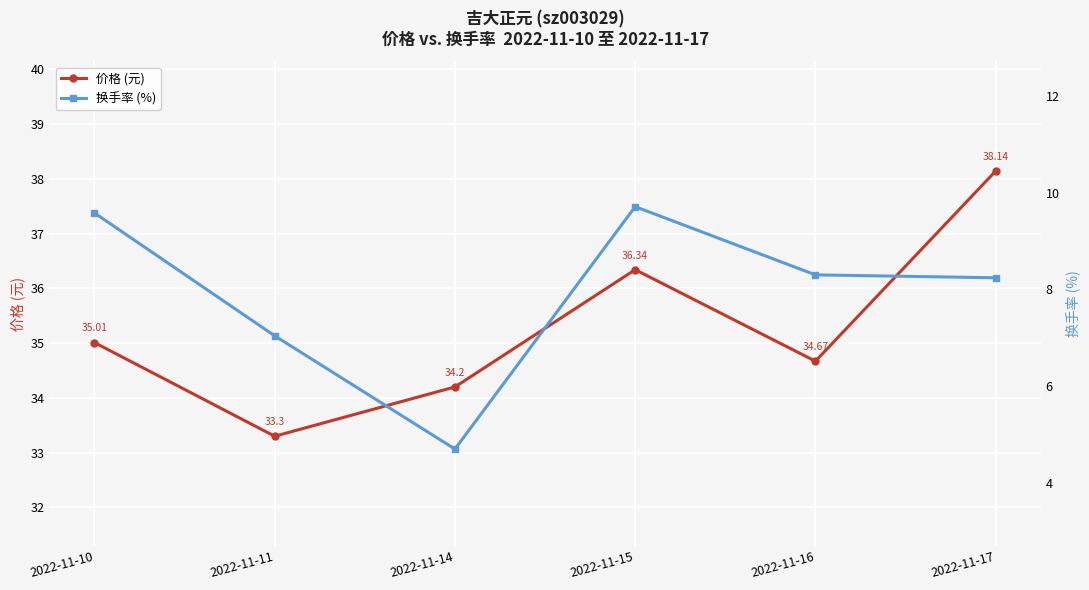

Is it true that 换手率 (%) equals 16.6 at 2022-11-15?

False